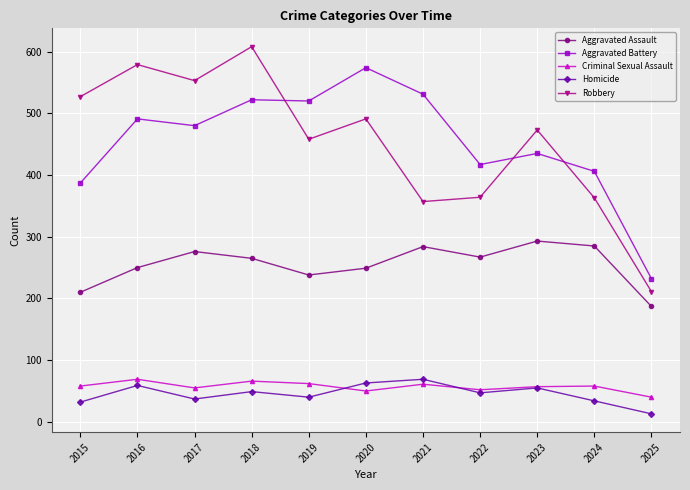

What is the approximate value of Aggravated Assault at 2021, to the nearest 5?

285